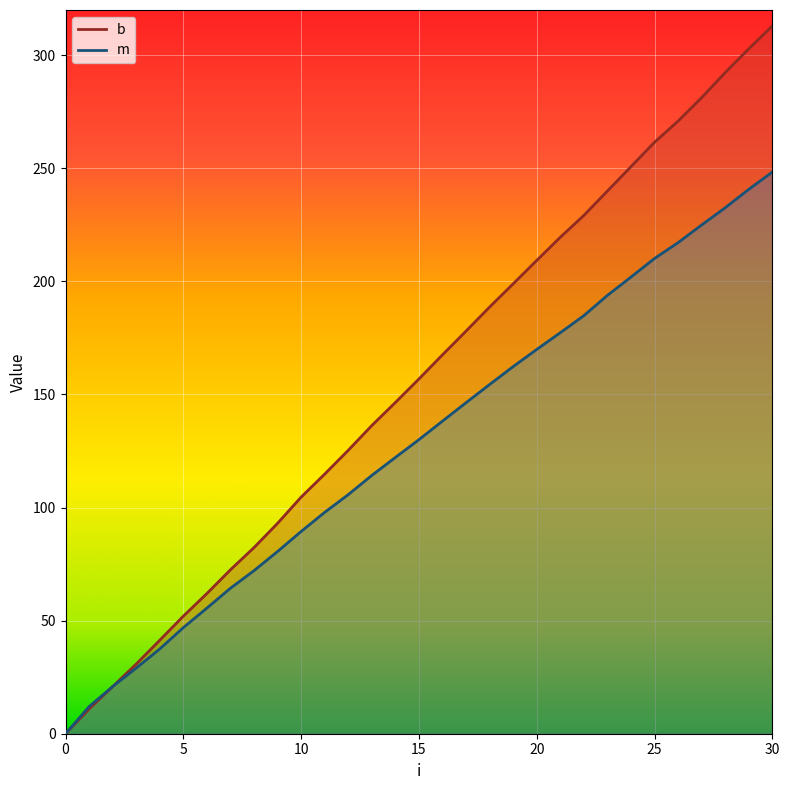

Rank the series by their maximum value, from highest to lowest.

b, m